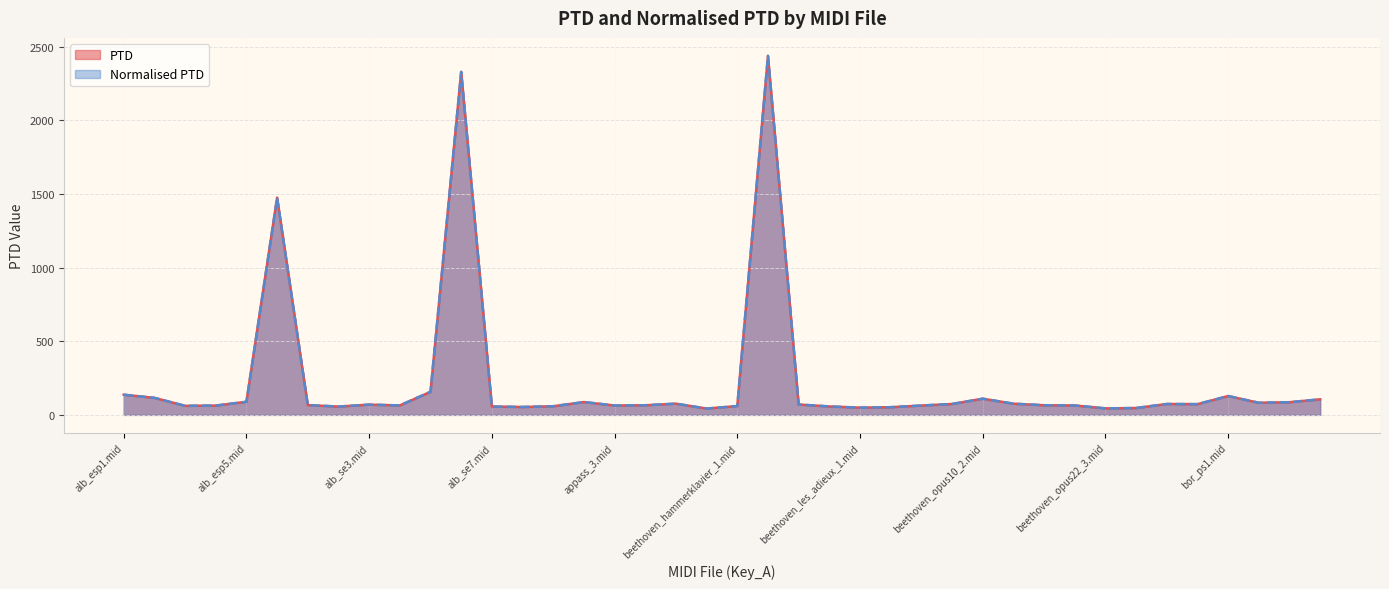

What is the average value of the PTD series?

225.1